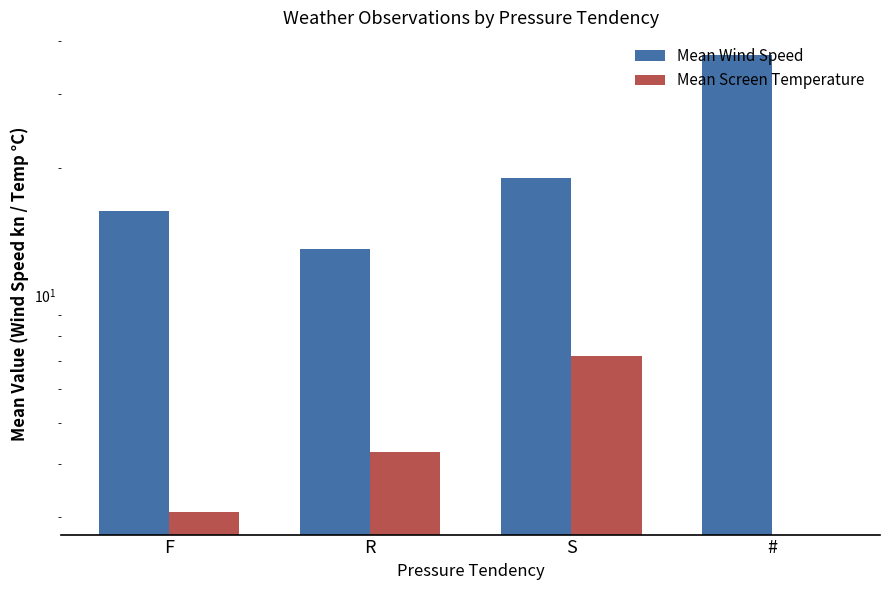

What is the label of the 2nd bar from the right?

S